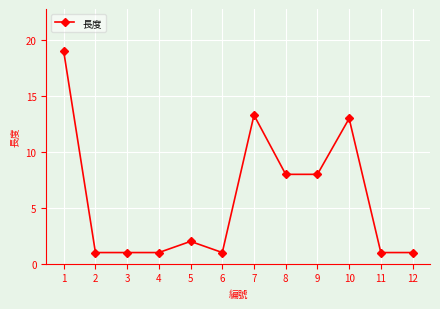

What is the average value?

5.8